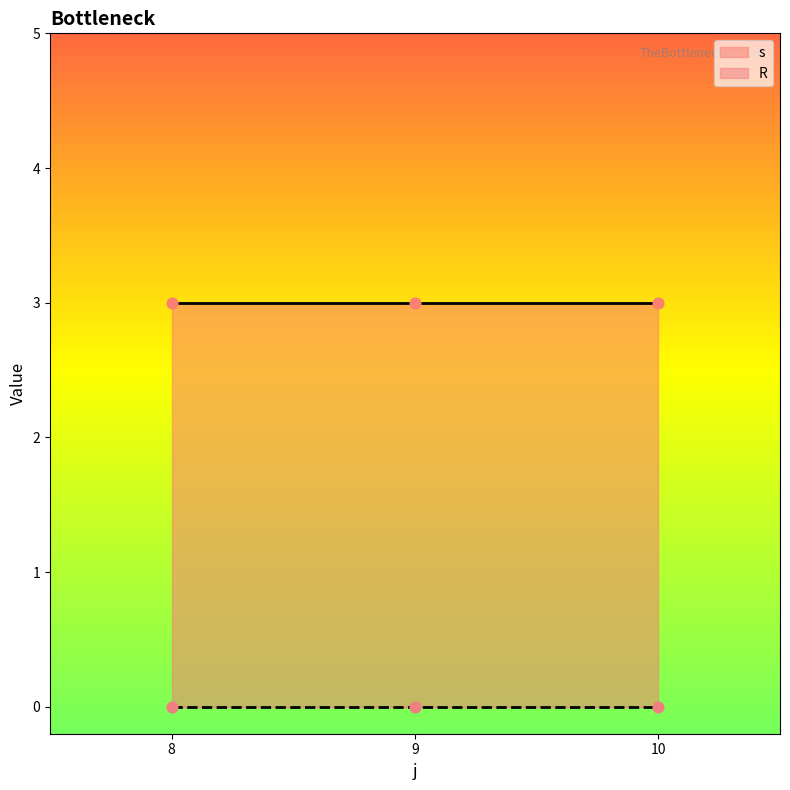

At which category is the sum across all series the highest?

8